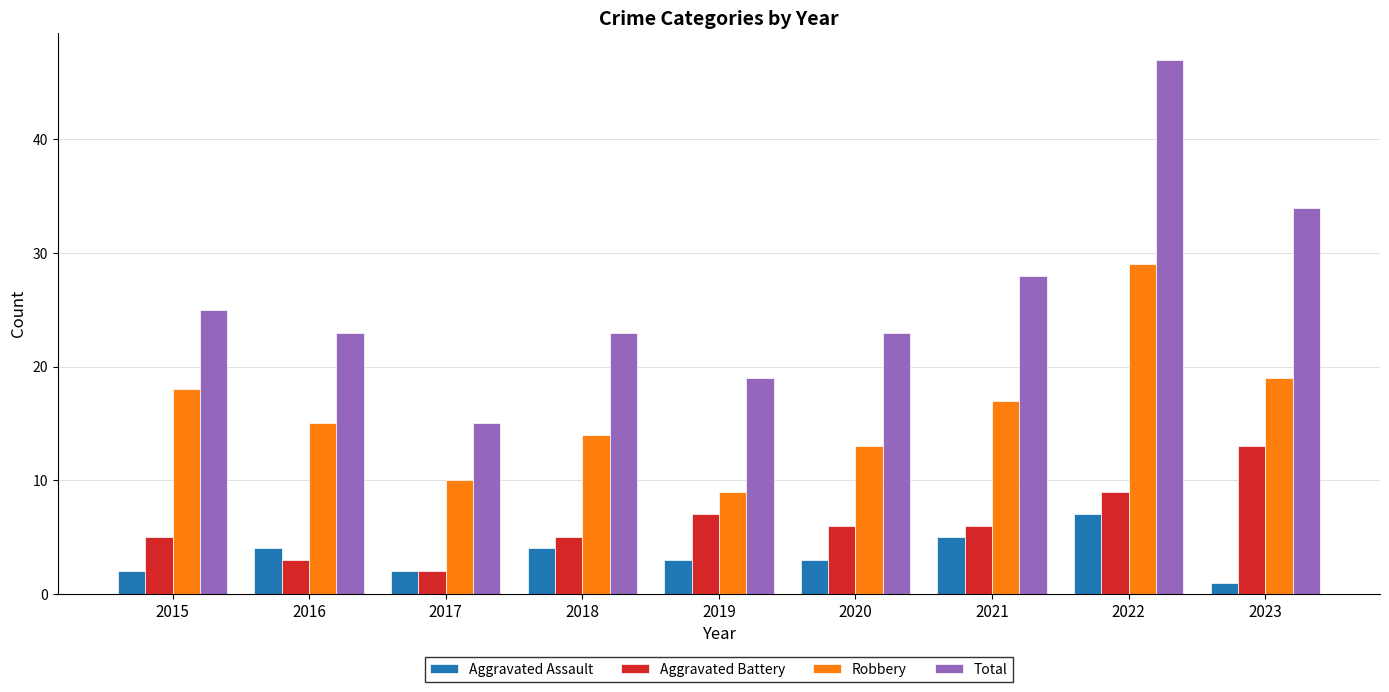

The Robbery series shows 15 at 2016. True or false?

True